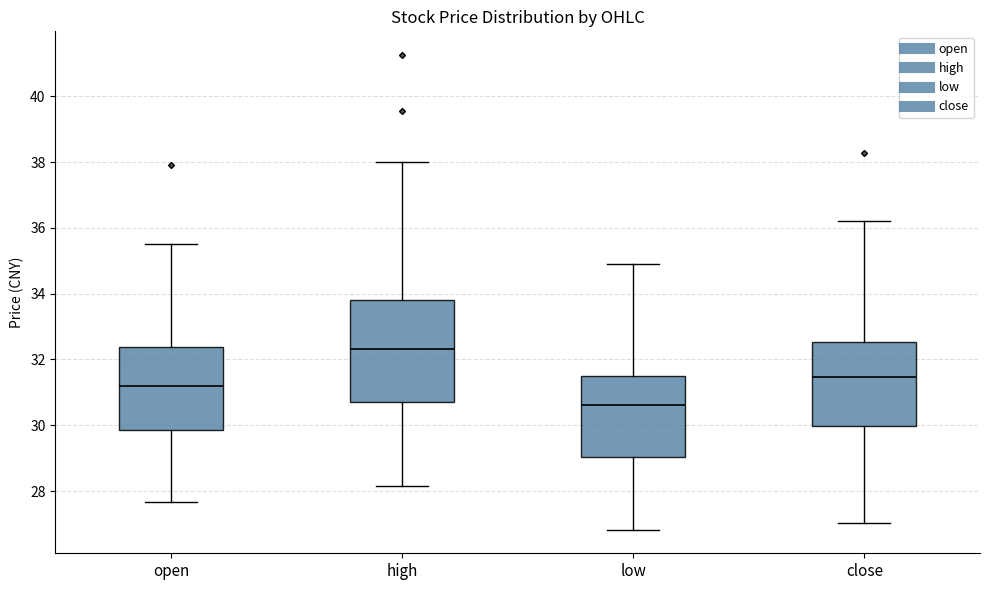

Comparing the boxes themselves (not the whiskers), which one is the tallest?

high